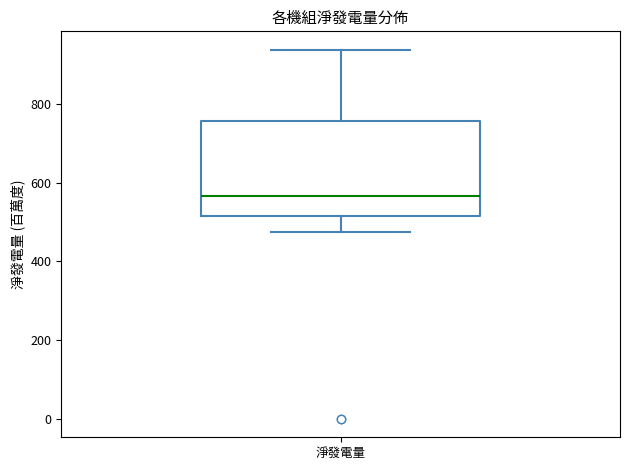

Where is the lower edge of the box for 淨發電量 on the y-axis? The values are not printed on the chart, so give them approximately, as read against the axis.

520